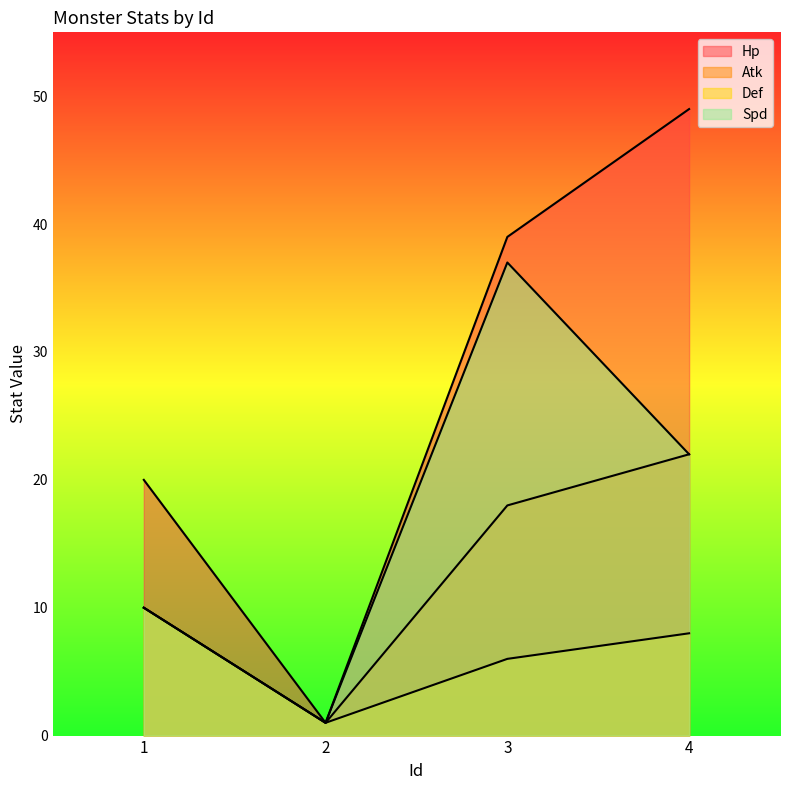

Which label corresponds to the largest value in the chart?

4